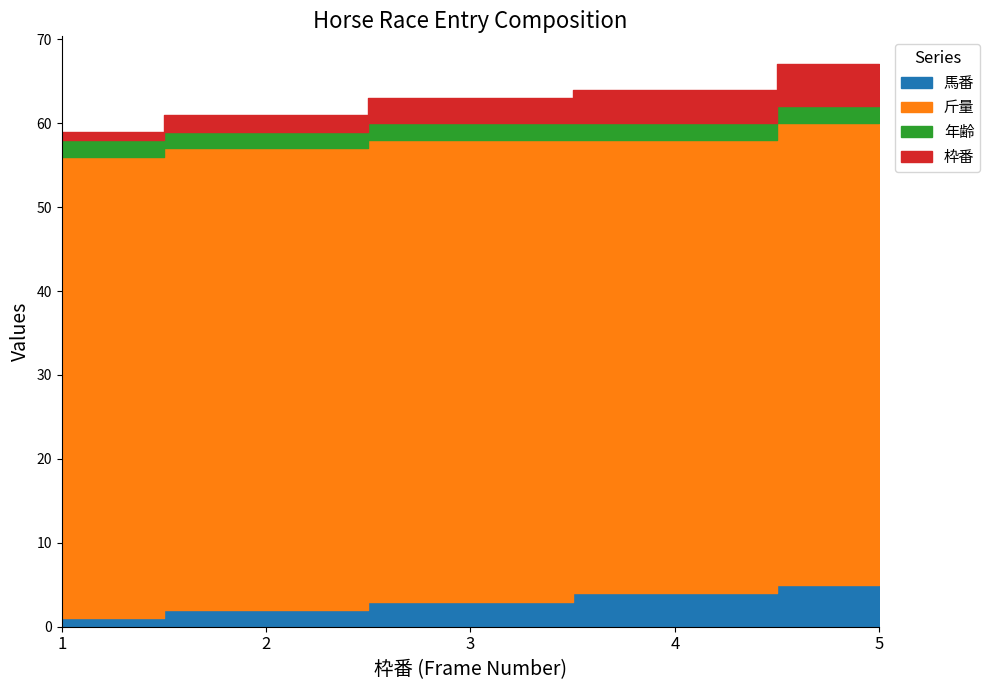

What are all the series names shown in the legend?

馬番, 斤量, 年齢, 枠番